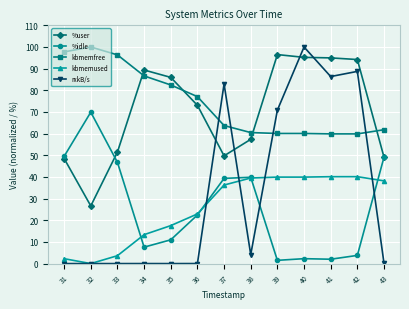

The kbmemused series shows 39.9 at 39. True or false?

True